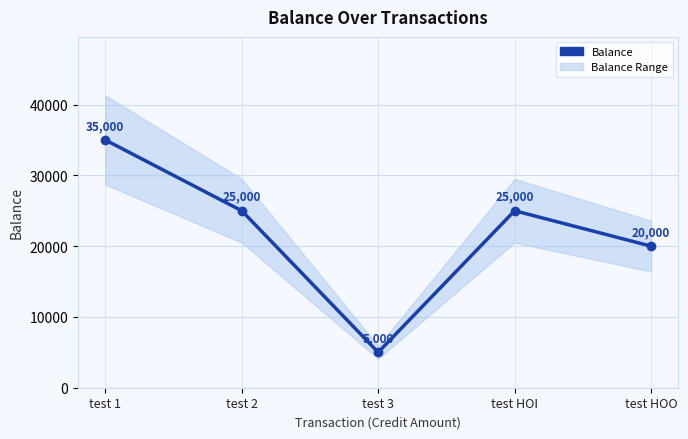

What is the change in value from test 2 to test 3?

-20000